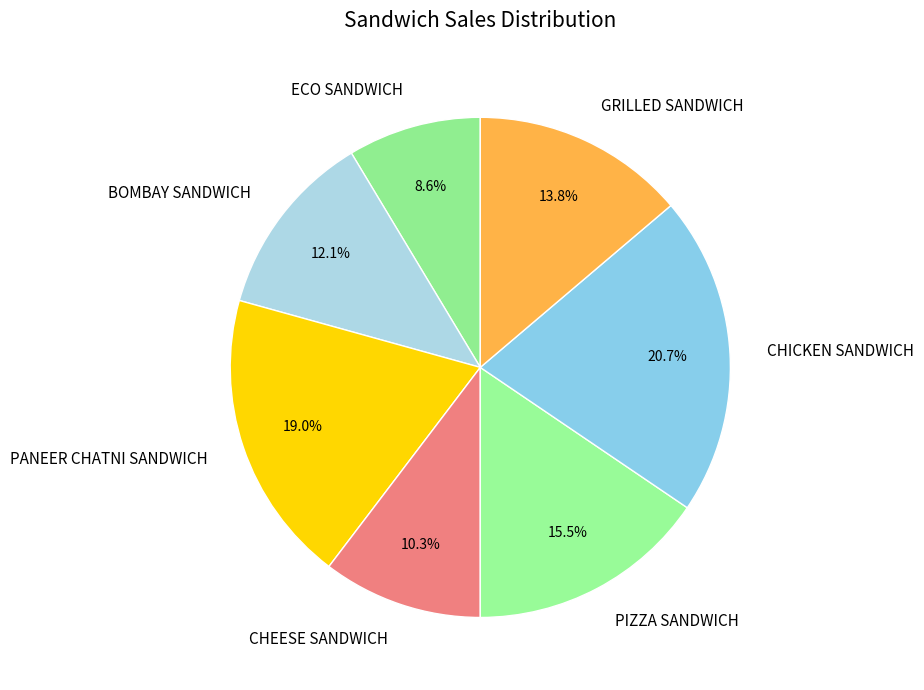

To the nearest percent, what is the difference between the largest and smallest slice percentages?

12%